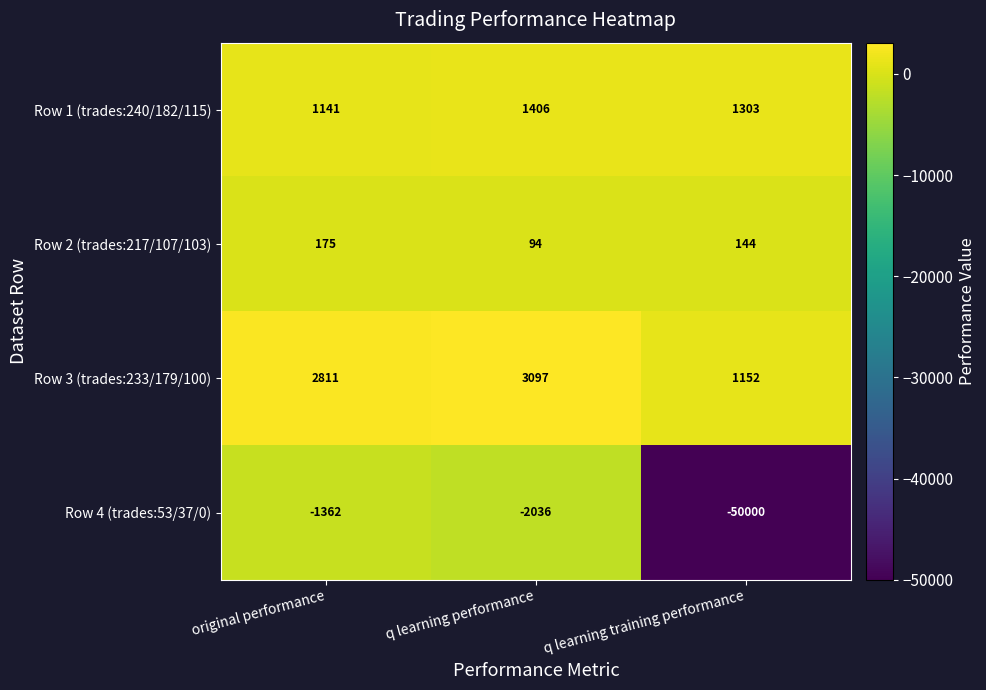

Reading left to right, transcribe all the data shown in this chart.

Row 1 (trades:240/182/115): 1141	1406	1303
Row 2 (trades:217/107/103): 175	94	144
Row 3 (trades:233/179/100): 2811	3097	1152
Row 4 (trades:53/37/0): -1362	-2036	-50000